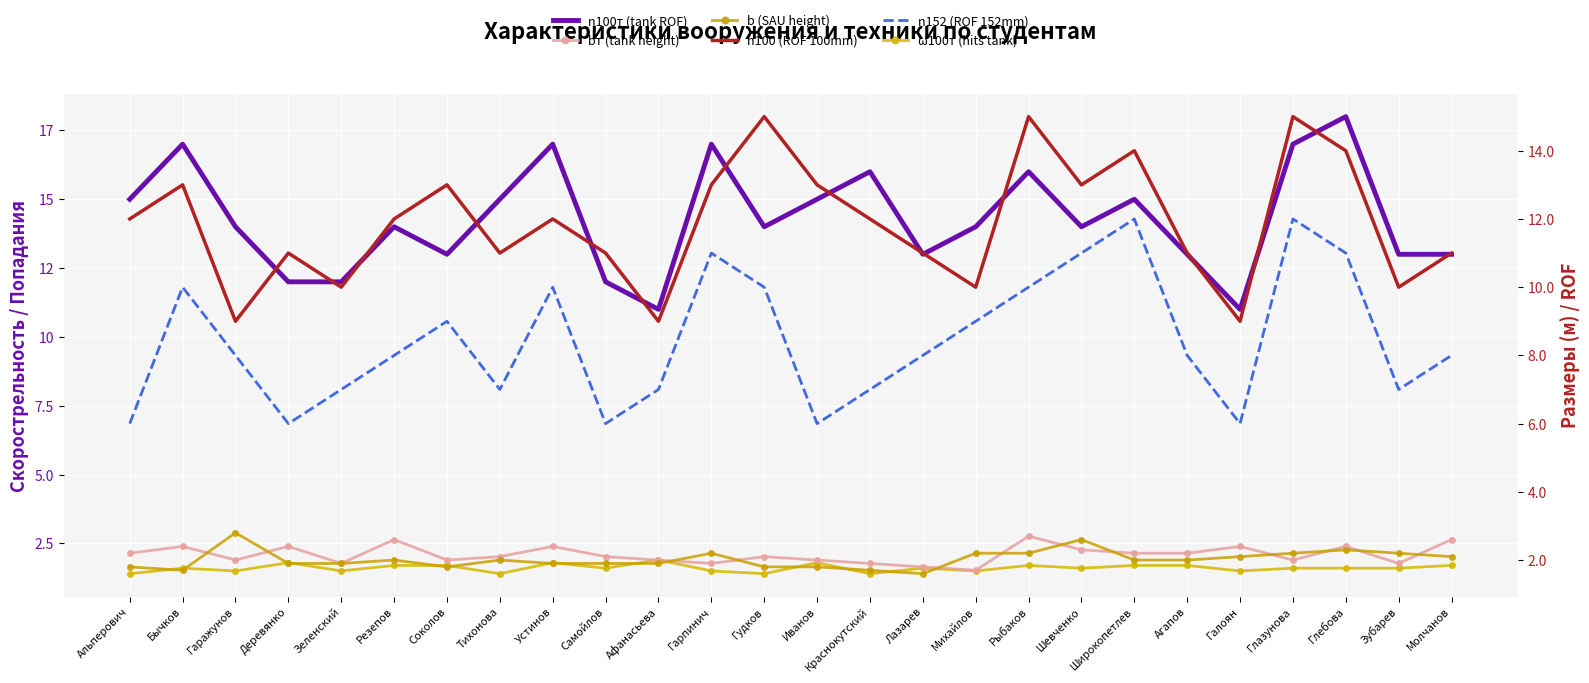

Count the ω100т (hits tank) values in the range 1 to 2.

26